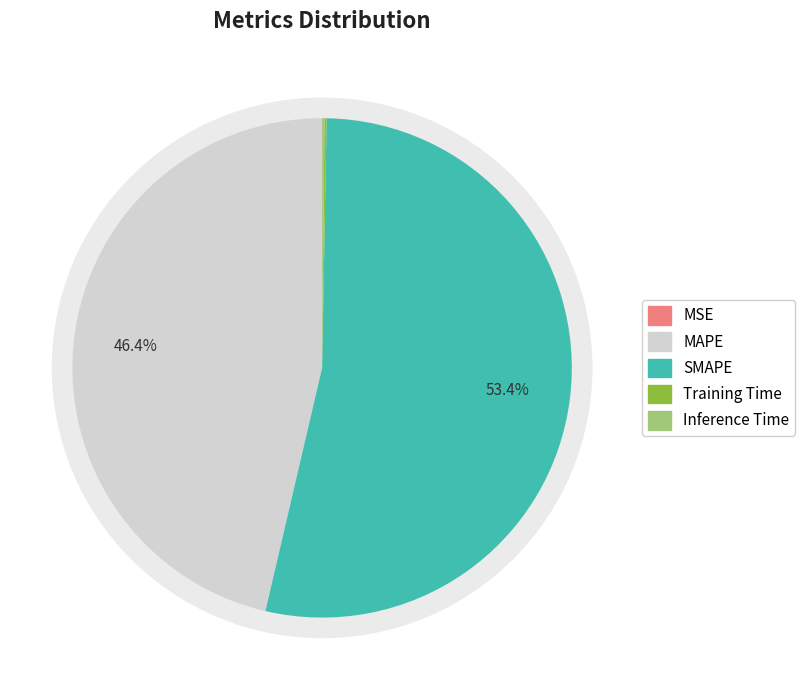

Count the number of slices in the pie.

5